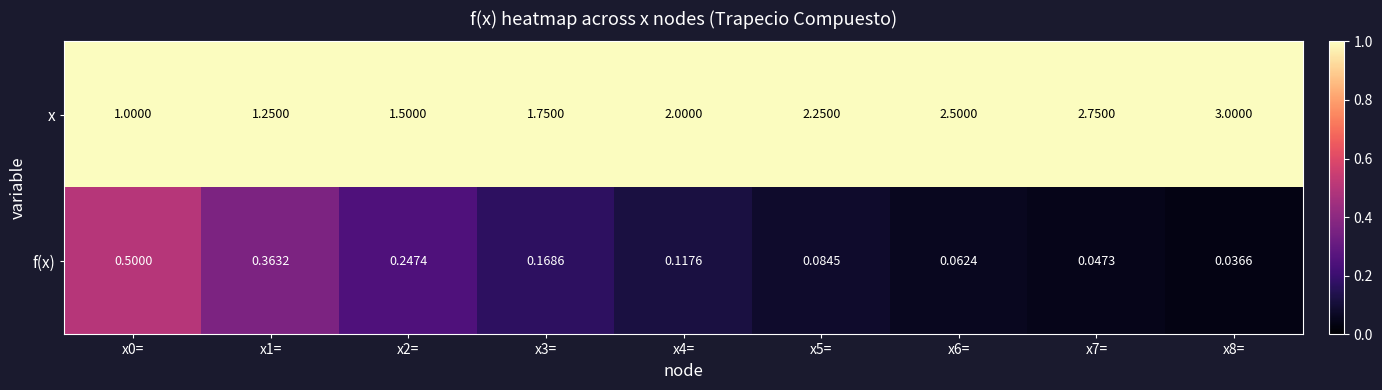

At how many categories does at least one series exceed 0?

9